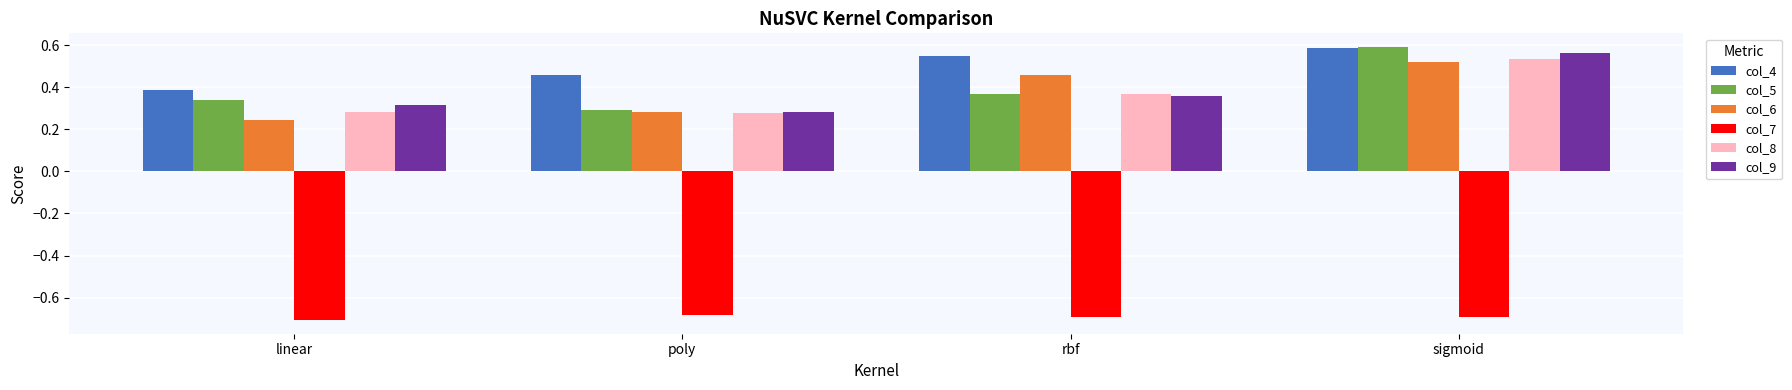

What is the difference between the highest and lowest values at poly?

1.1